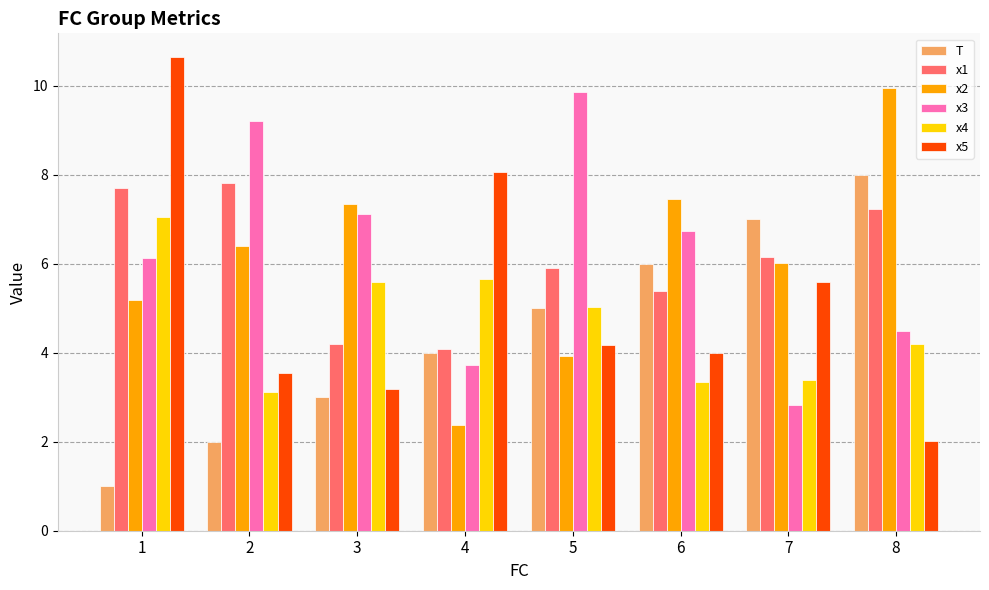

Which label corresponds to the largest value in the chart?

1